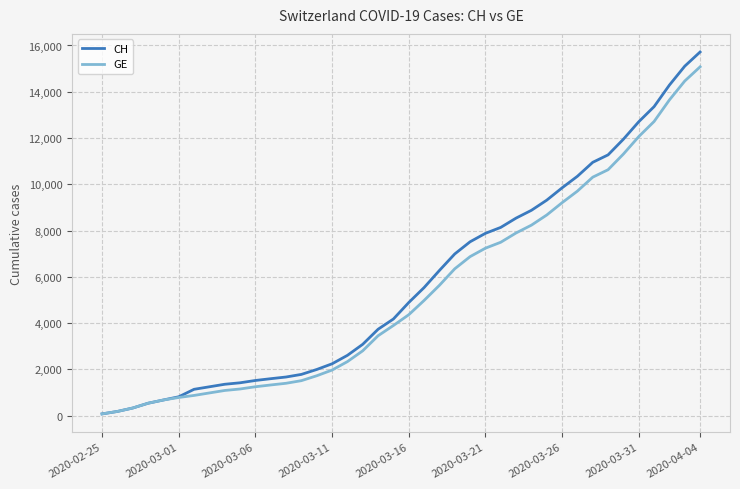

Which series has the widest spread of values?

CH